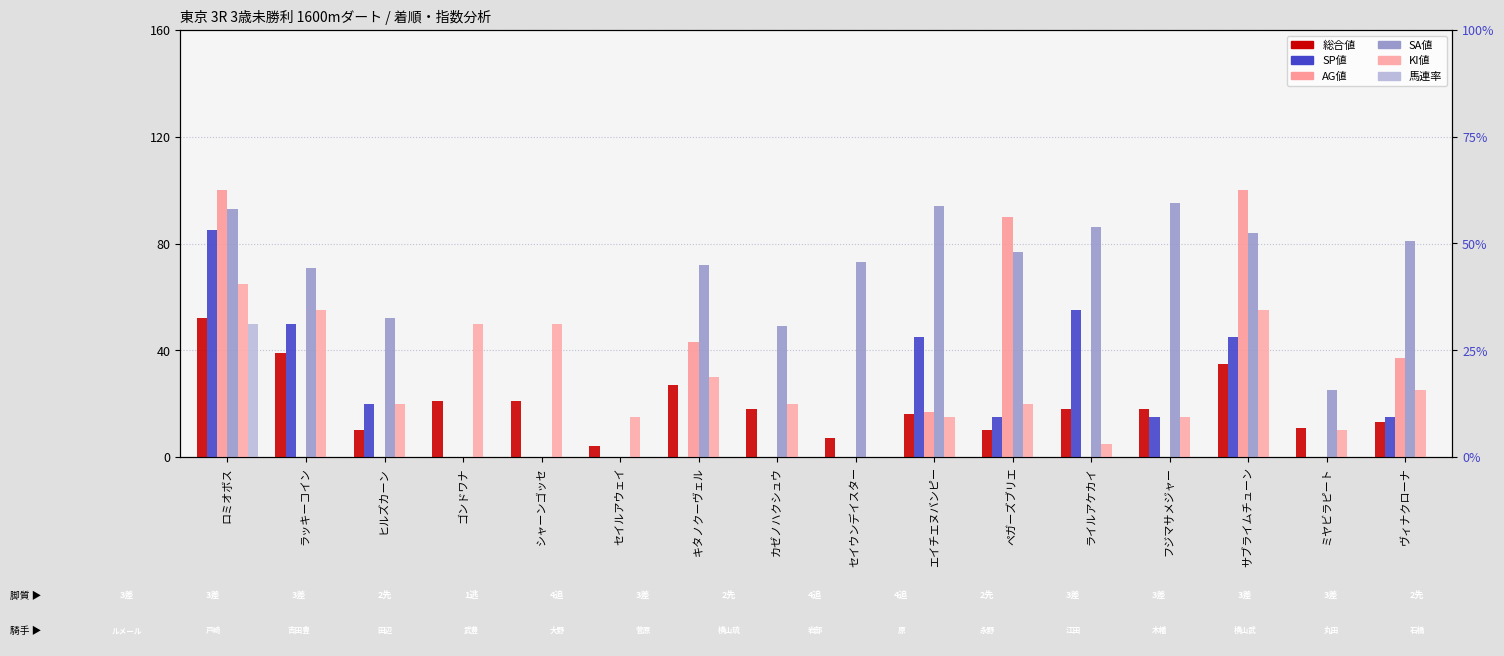

What is the label of the 11th bar from the right?

セイルアウェイ